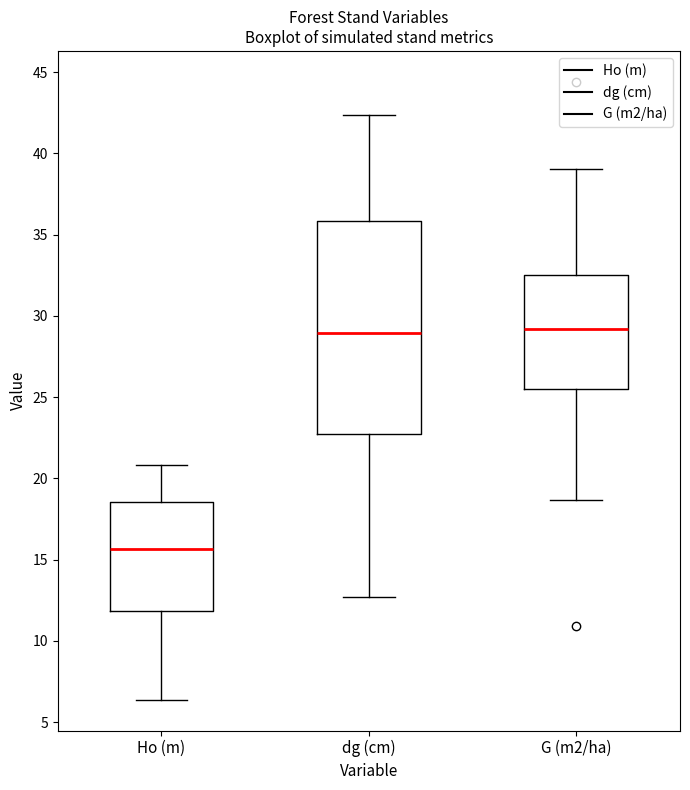

Which box's median line is the lowest?

Ho (m)